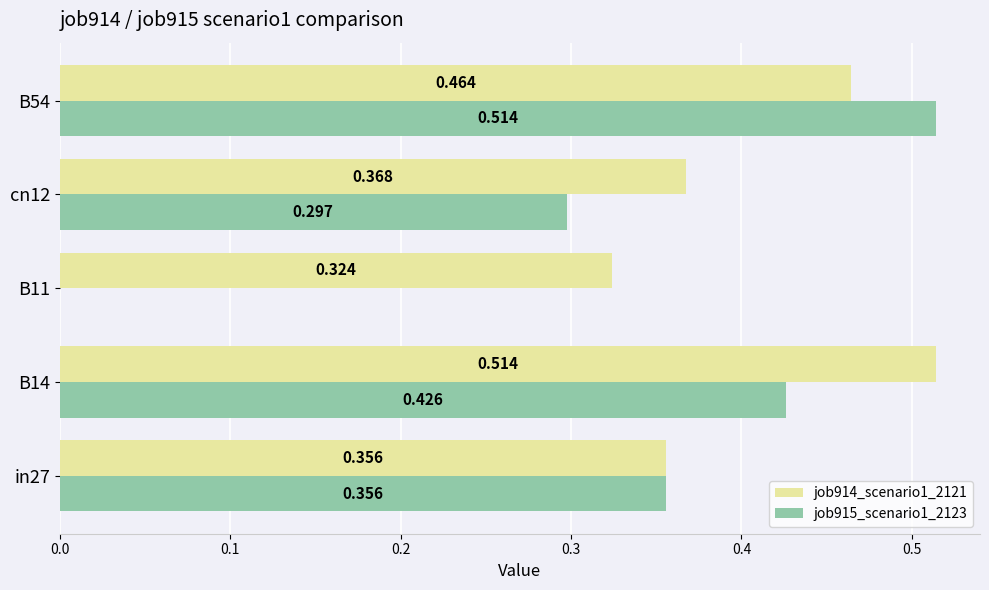

What are all the series names shown in the legend?

job914_scenario1_2121, job915_scenario1_2123